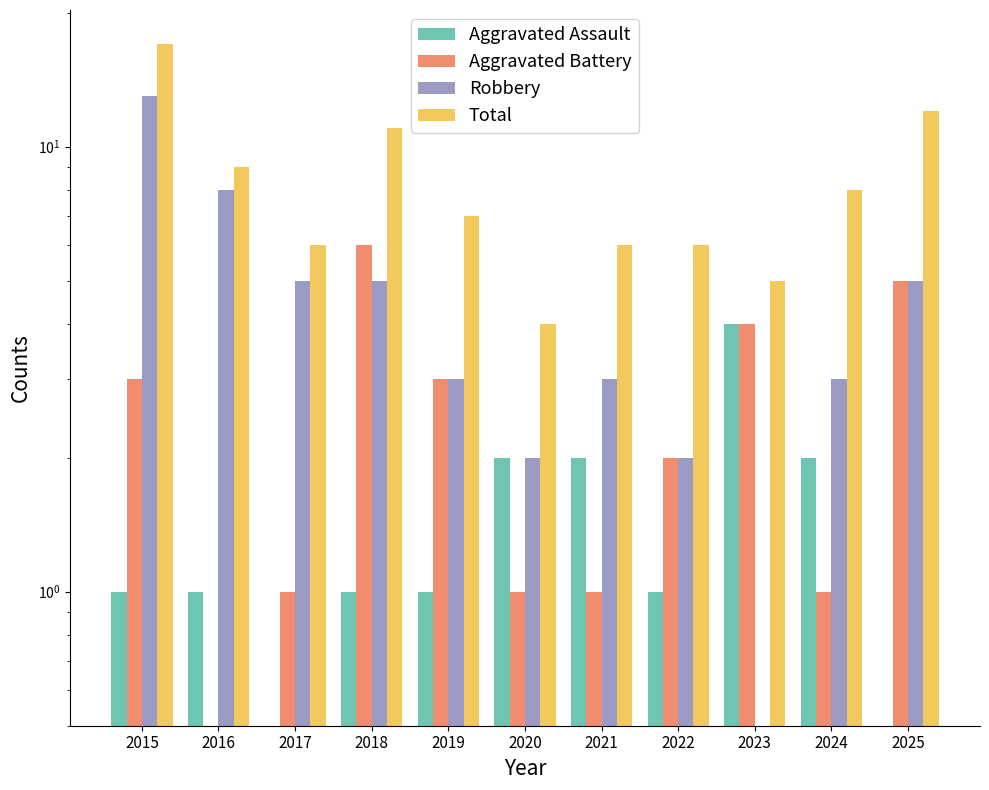

Is the value of Aggravated Assault at 2018 greater than the value of Total at 2017?

No